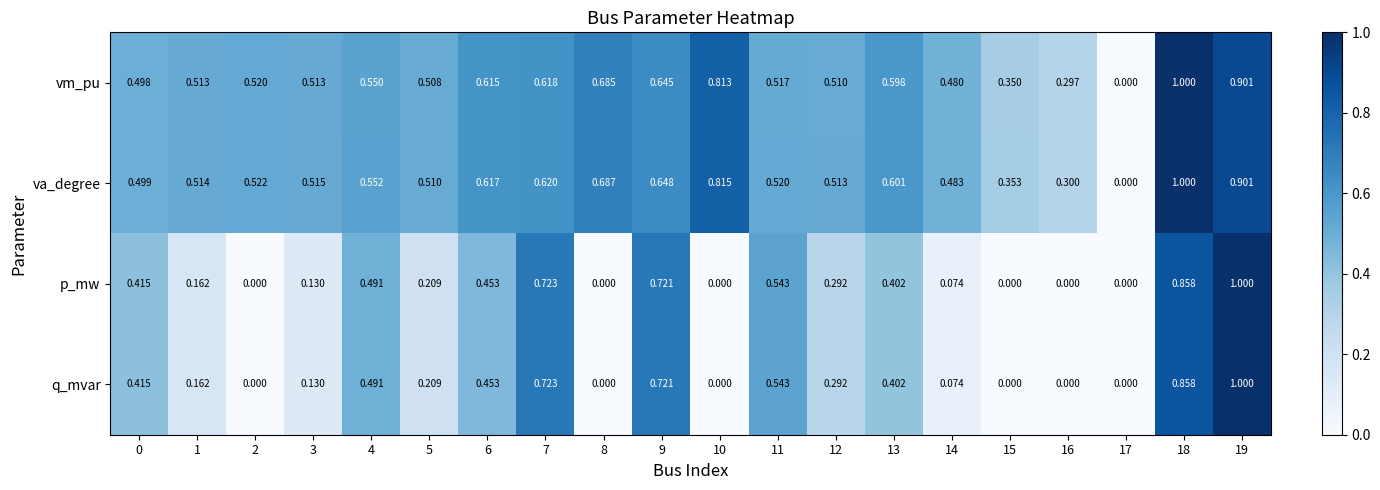

Which series has the largest total across all categories?

va_degree